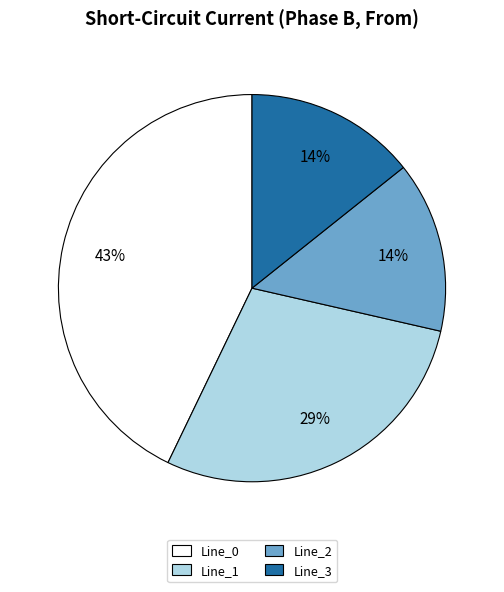

Is there any slice that represents more than half of the pie?

No